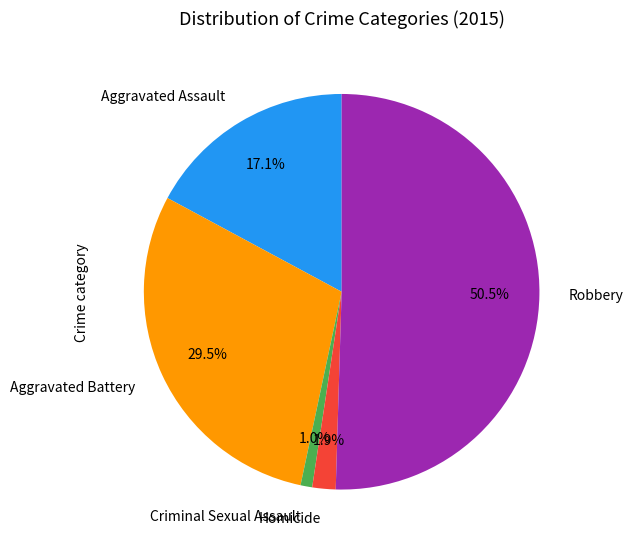

What percentage is the Criminal Sexual Assault slice, to the nearest percent?

1%